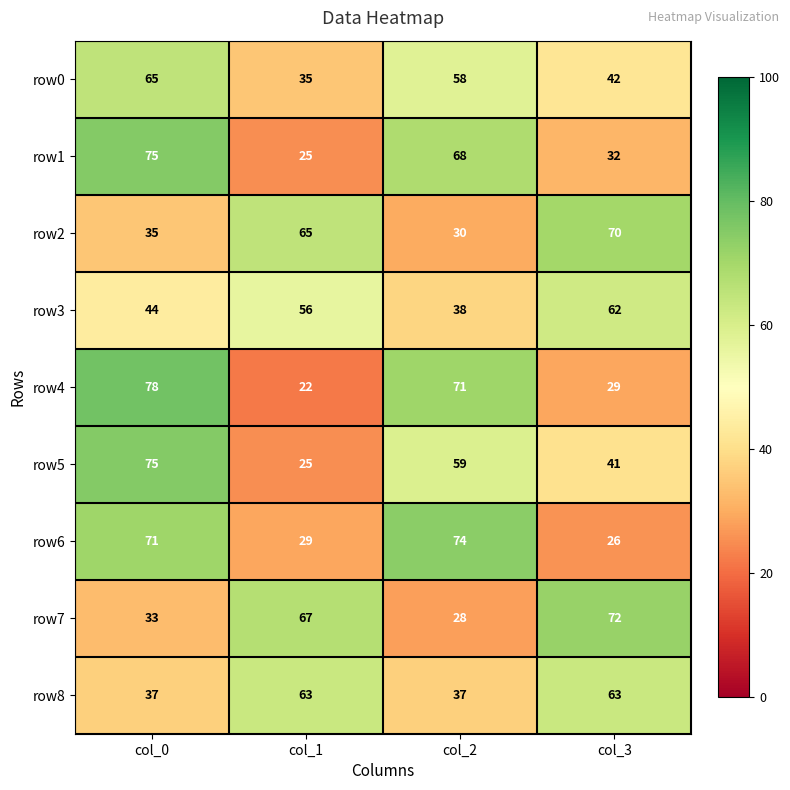

What is the difference between the highest and lowest values at col_2?

46